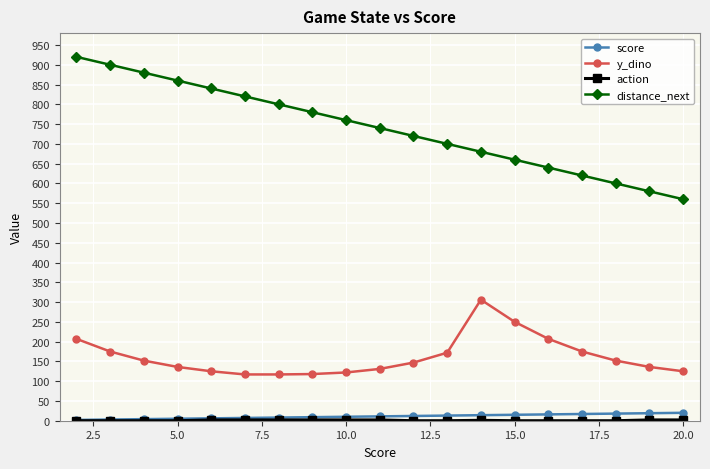

What is the maximum value shown in the chart?

920